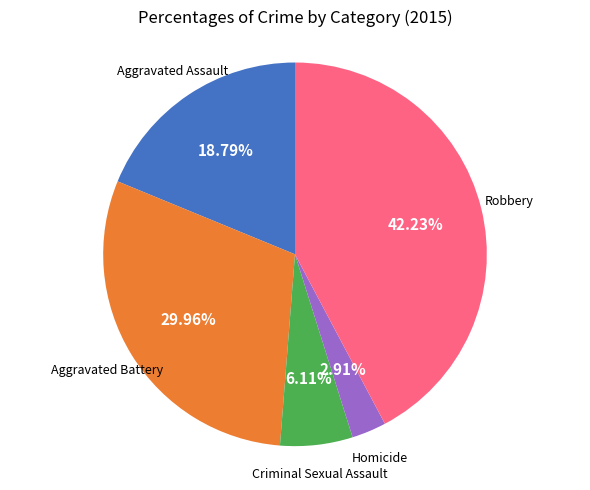

Does any single category account for the majority?

No